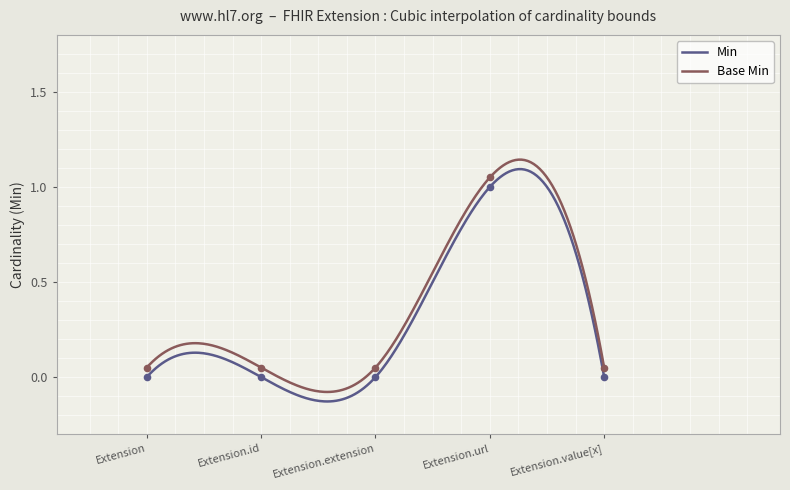

At which category is the sum across all series the highest?

Extension.url